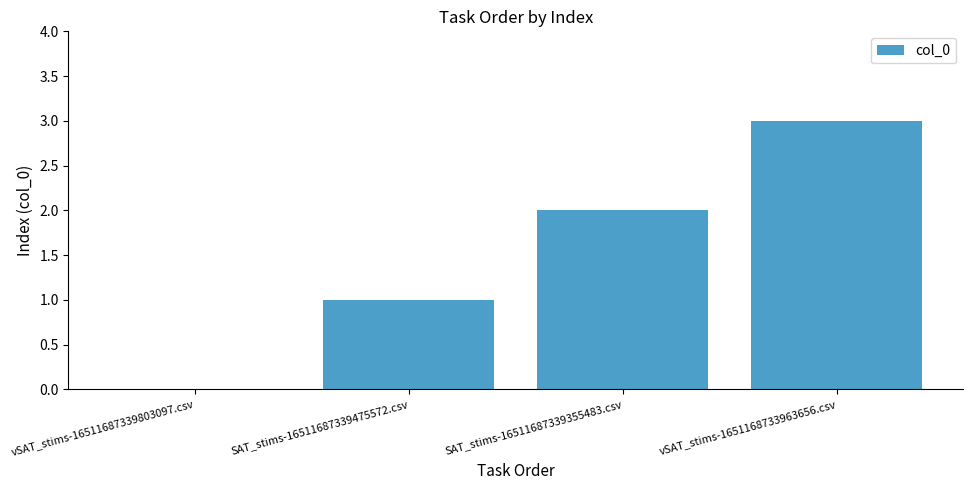

The value at SAT_stims-16511687339475572.csv is 2. True or false?

False